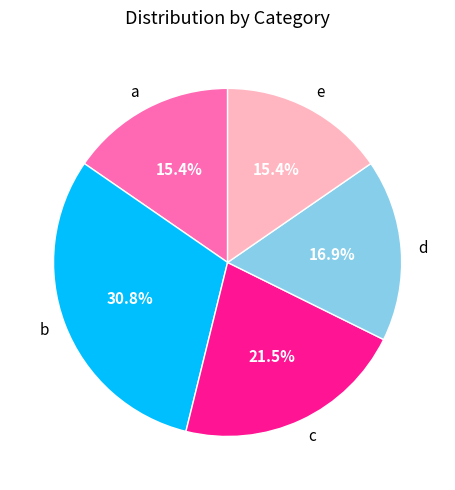

To the nearest percent, what is the difference between the largest and smallest slice percentages?

15%